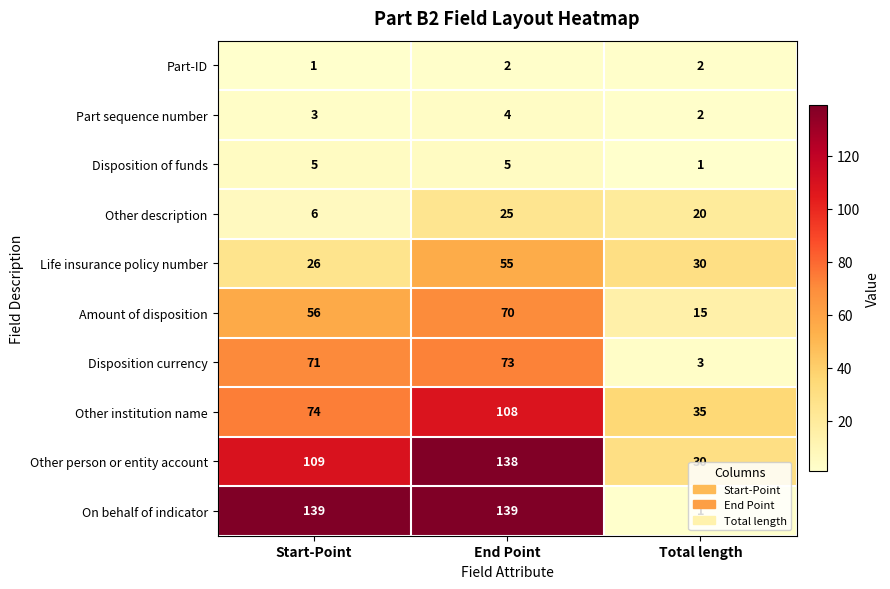

List the series in order of their peak value, highest first.

On behalf of indicator, Other person or entity account, Other institution name, Disposition currency, Amount of disposition, Life insurance policy number, Other description, Disposition of funds, Part sequence number, Part-ID